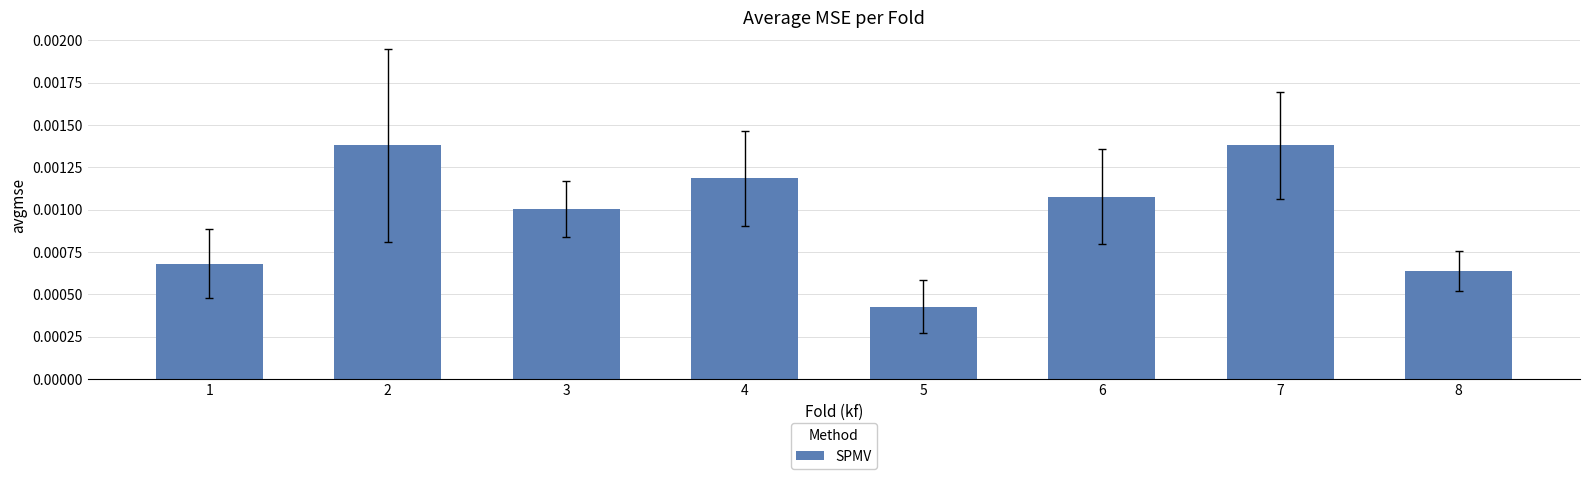

Which has a higher value, 6 or 4?

4